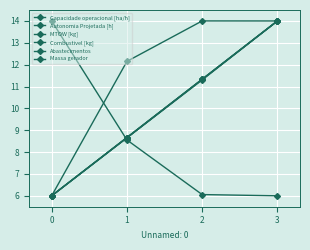

What is the difference between the highest and lowest values at 0?

8.0